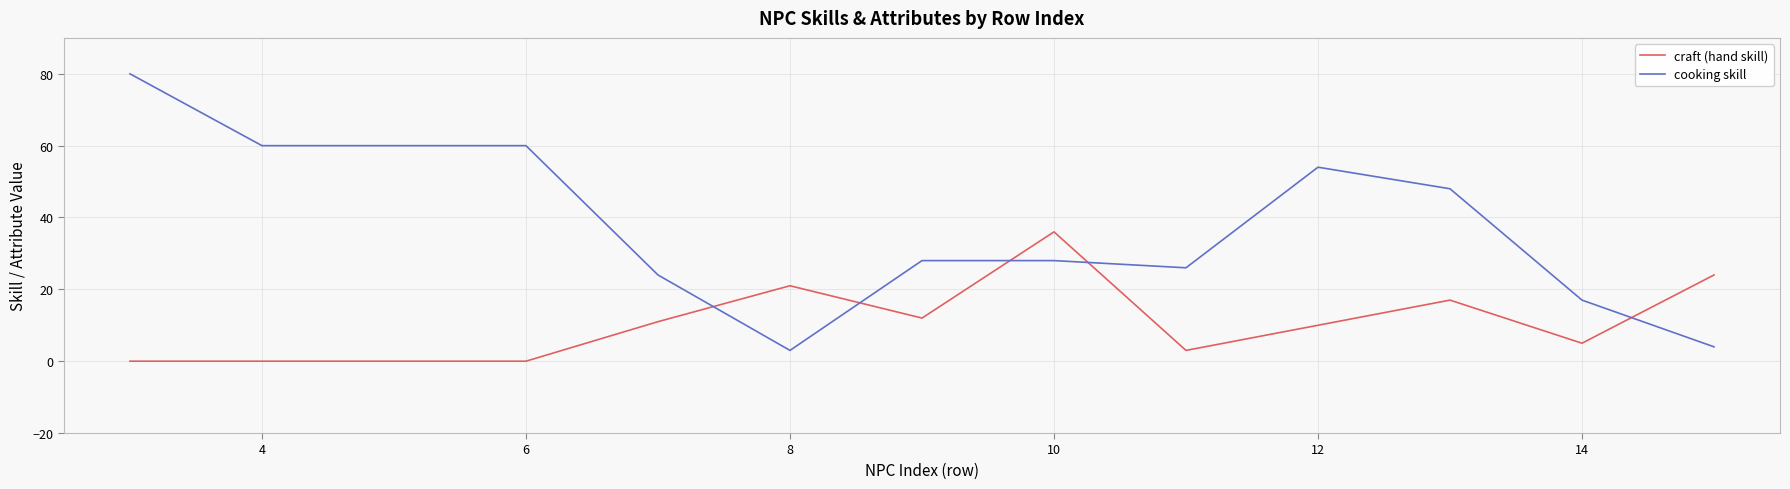

Which series has the largest total across all categories?

cooking skill